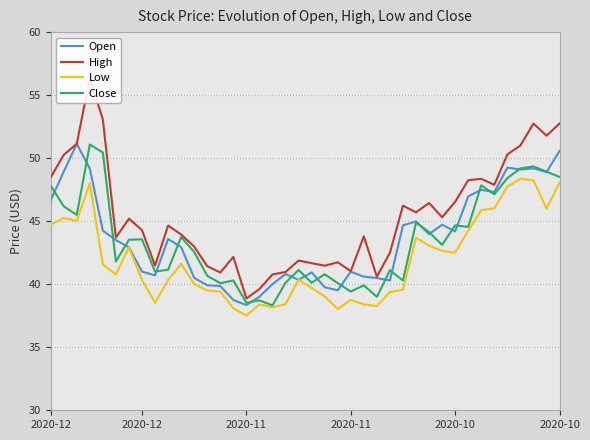

Count the number of data series in this chart.

4